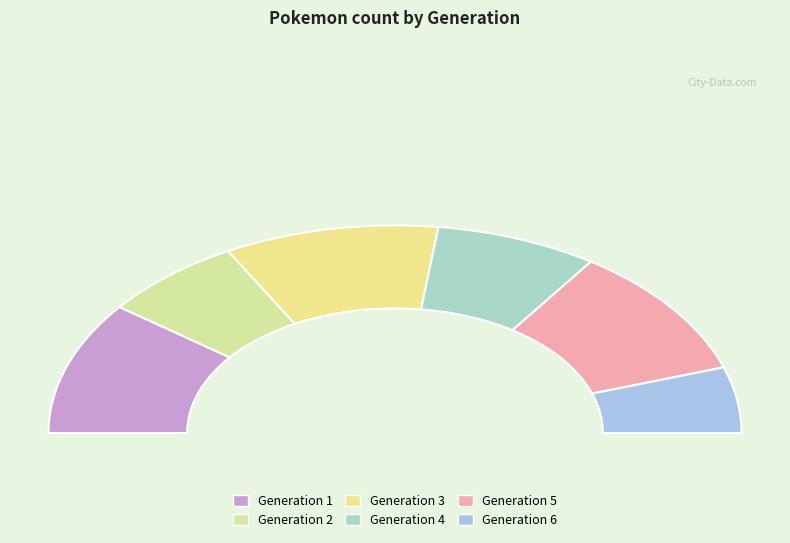

Which category has the smallest portion of the pie?

Generation 6